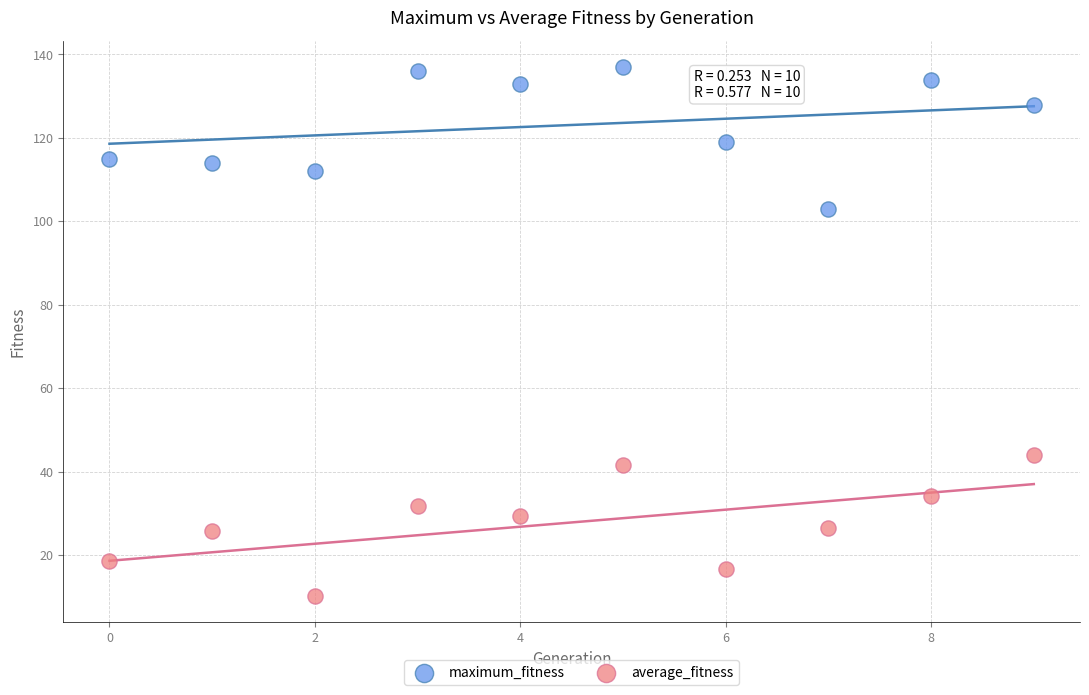

Which series contains the highest Y value?

maximum_fitness